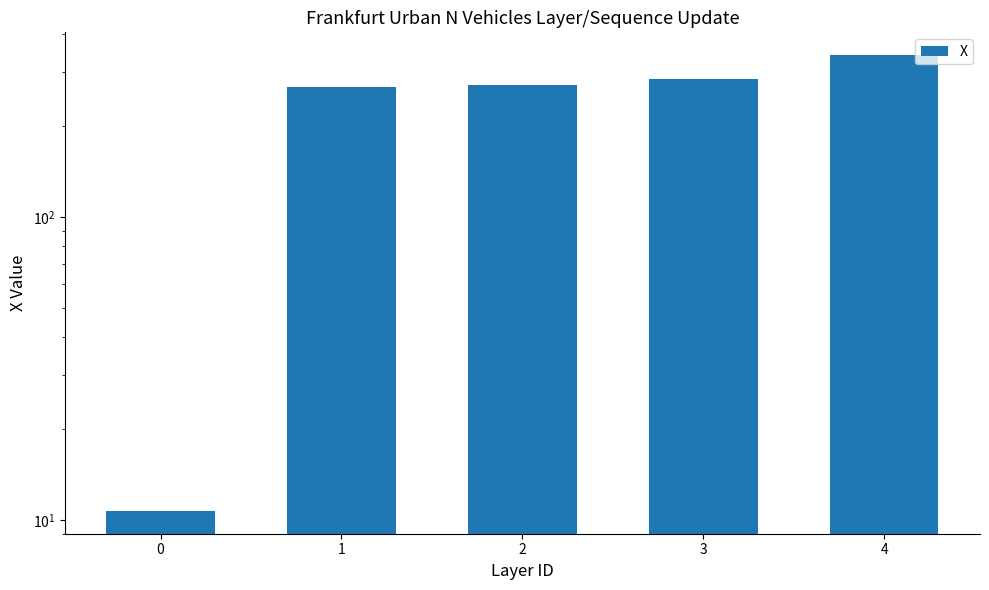

What is the sum of all values?

1179.3